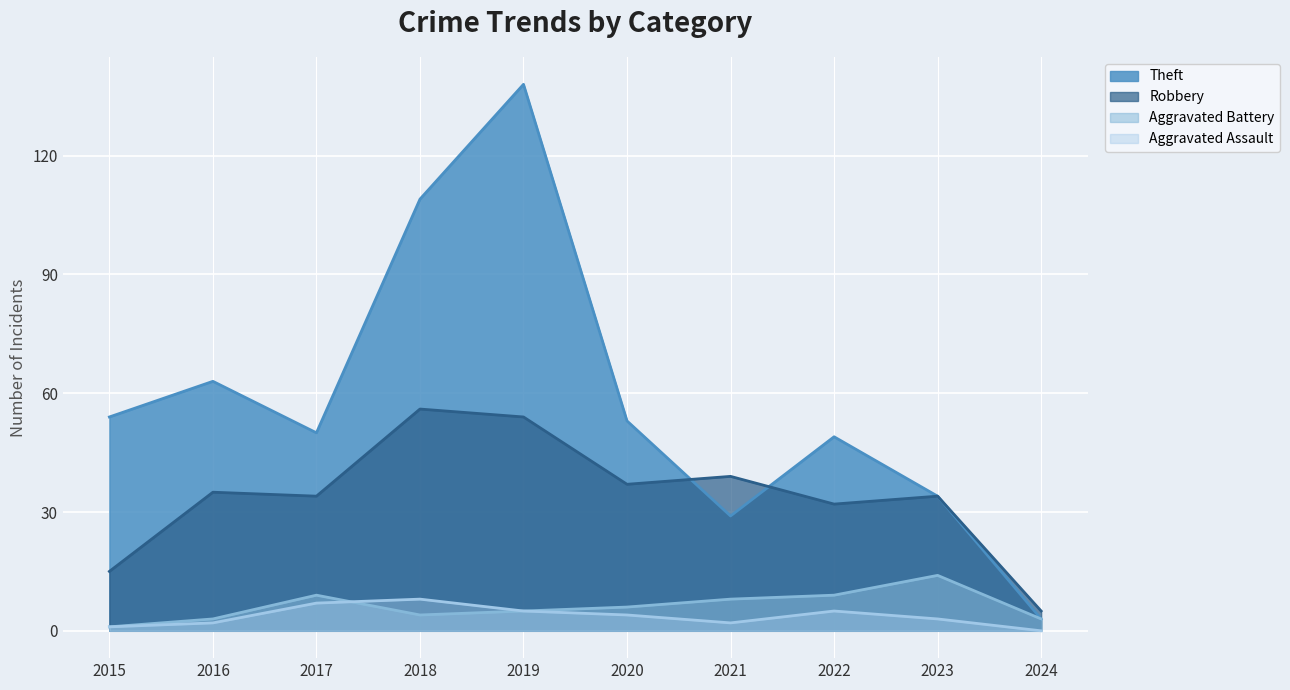

How many values in the Robbery series exceed 35?

4